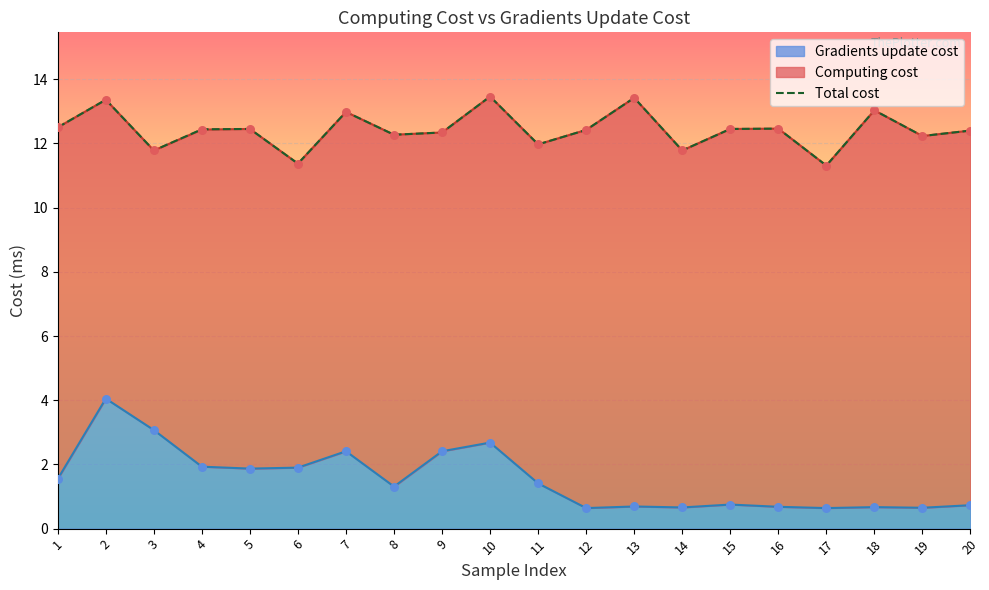

Approximately how many times larger is the value at 18 compared to 14?

1.1